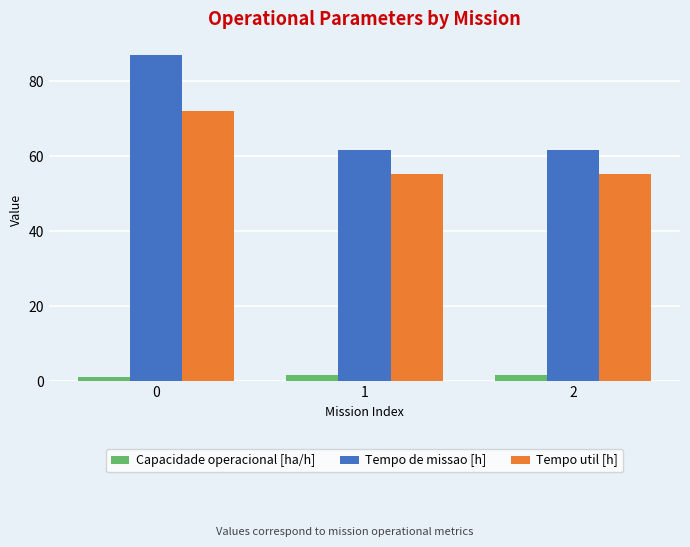

Count the number of data series in this chart.

3